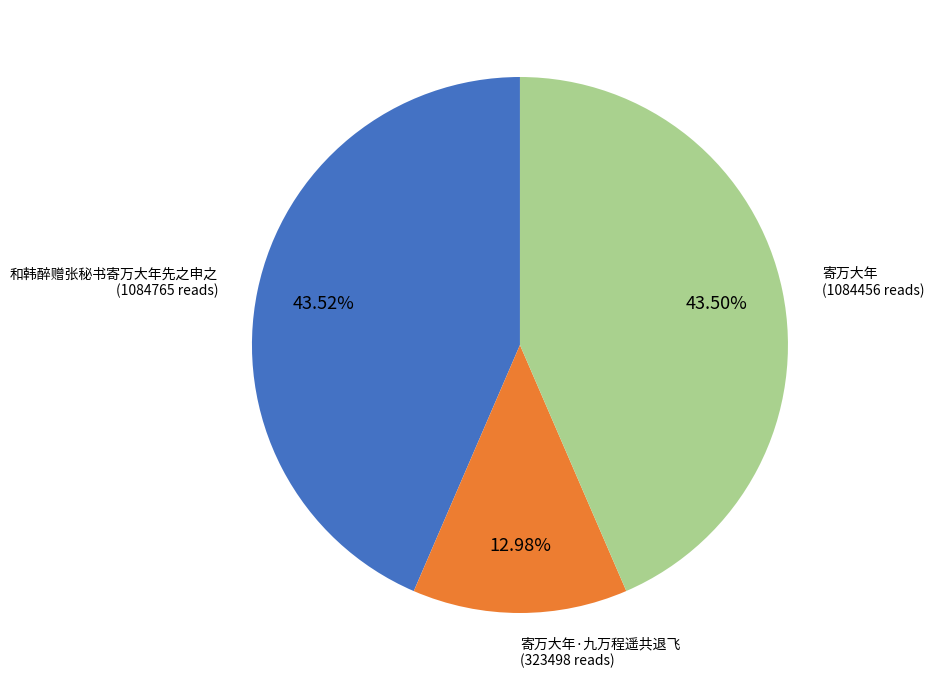

Which category has the smallest portion of the pie?

寄万大年·九万程遥共退飞